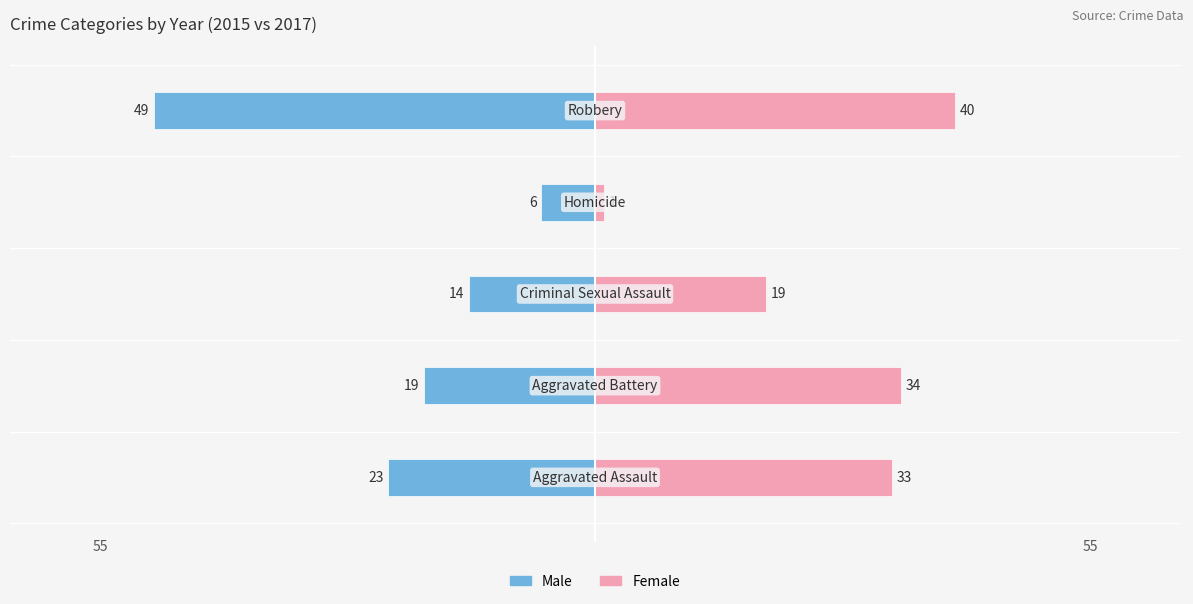

Are the bars horizontal?

Yes